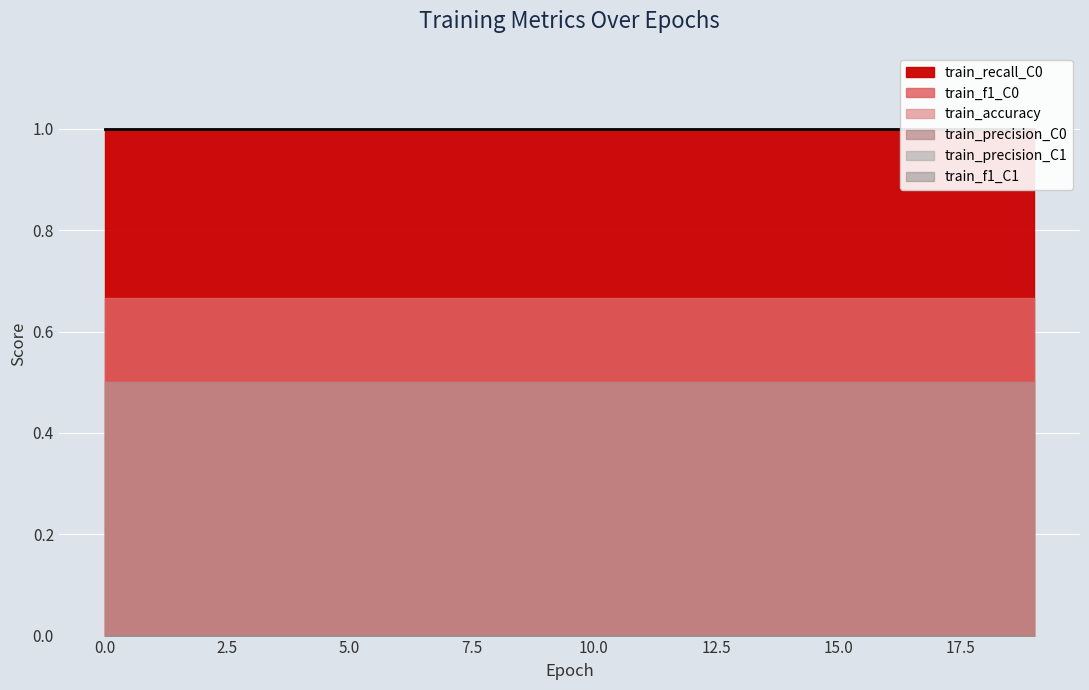

Which series changed the most between 6 and 19?

train_accuracy